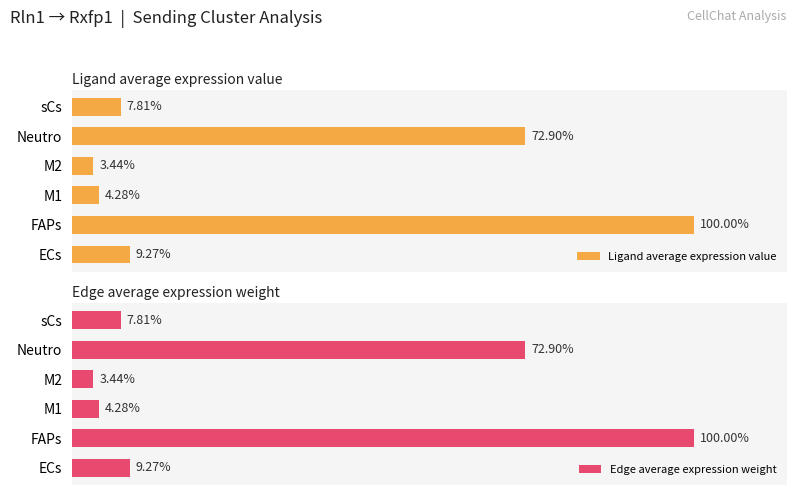

True or false: Edge average expression weight has a value of 96.9 at Neutro.

False